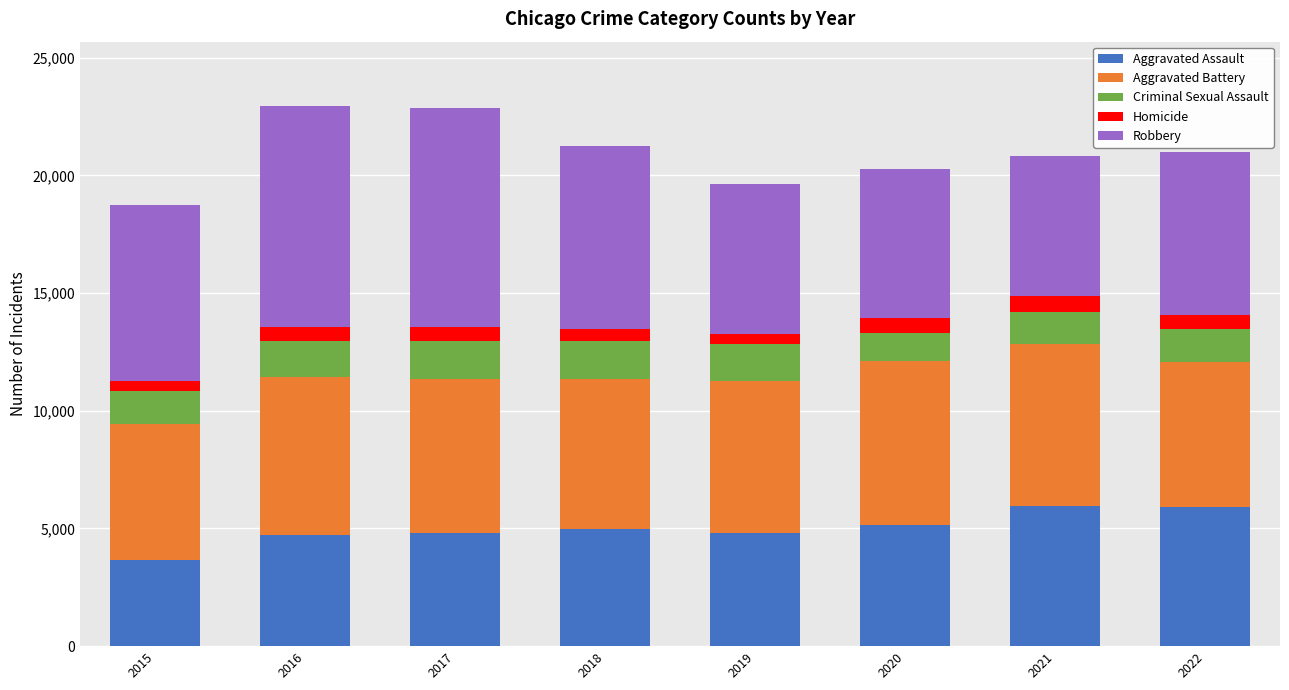

What is the maximum value for Aggravated Assault?

5935